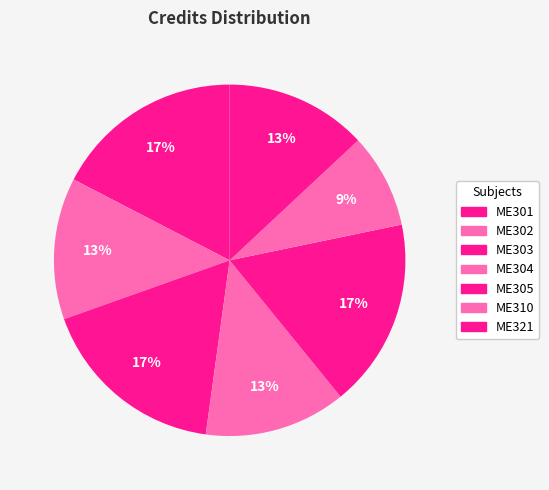

Count the number of slices in the pie.

7